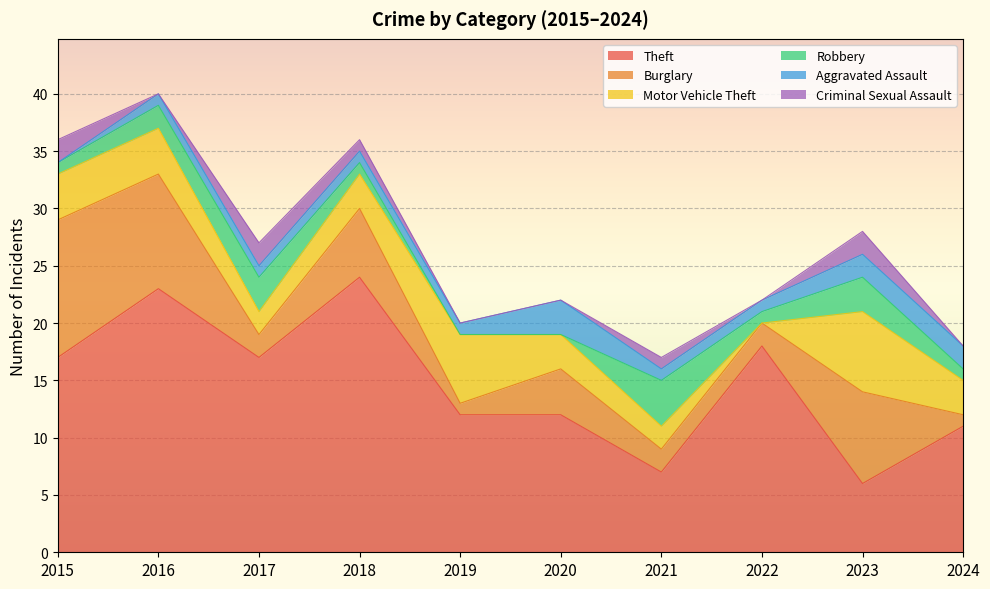

Reading left to right, extract all data points from this chart.

Theft: 2015=17	2016=23	2017=17	2018=24	2019=12	2020=12	2021=7	2022=18	2023=6	2024=11
Burglary: 2015=12	2016=10	2017=2	2018=6	2019=1	2020=4	2021=2	2022=2	2023=8	2024=1
Motor Vehicle Theft: 2015=4	2016=4	2017=2	2018=3	2019=6	2020=3	2021=2	2022=0	2023=7	2024=3
Robbery: 2015=1	2016=2	2017=3	2018=1	2019=0	2020=0	2021=4	2022=1	2023=3	2024=1
Aggravated Assault: 2015=0	2016=1	2017=1	2018=1	2019=1	2020=3	2021=1	2022=1	2023=2	2024=2
Criminal Sexual Assault: 2015=2	2016=0	2017=2	2018=1	2019=0	2020=0	2021=1	2022=0	2023=2	2024=0